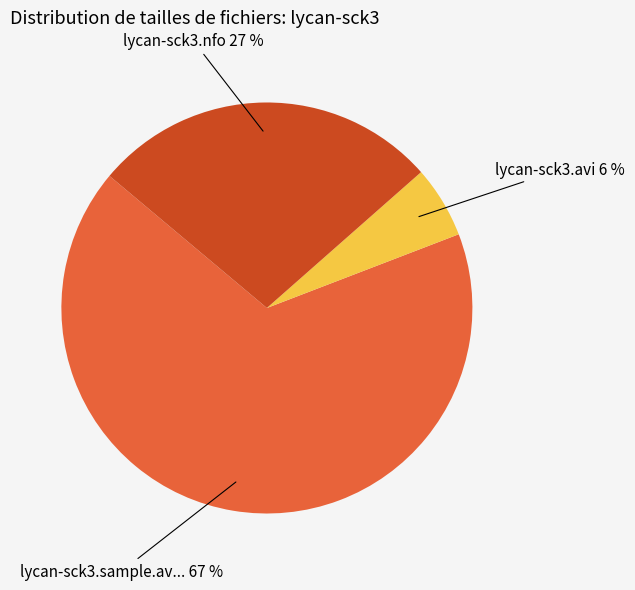

Is there any slice that represents more than half of the pie?

Yes